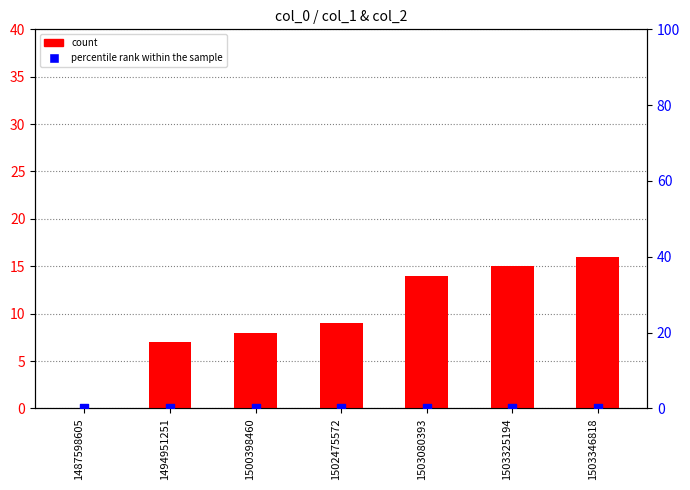

Is the value of percentile rank within the sample at 1500398460 greater than the value of count at 1494951251?

No